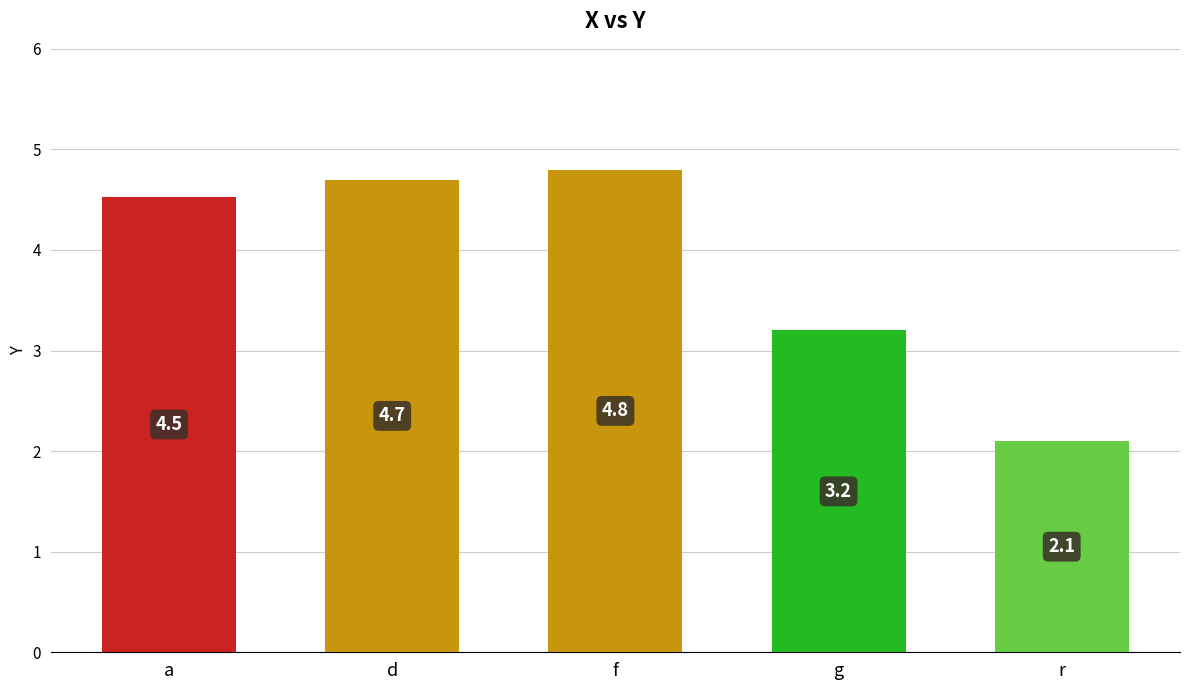

At which label is the value closest to 3?

g